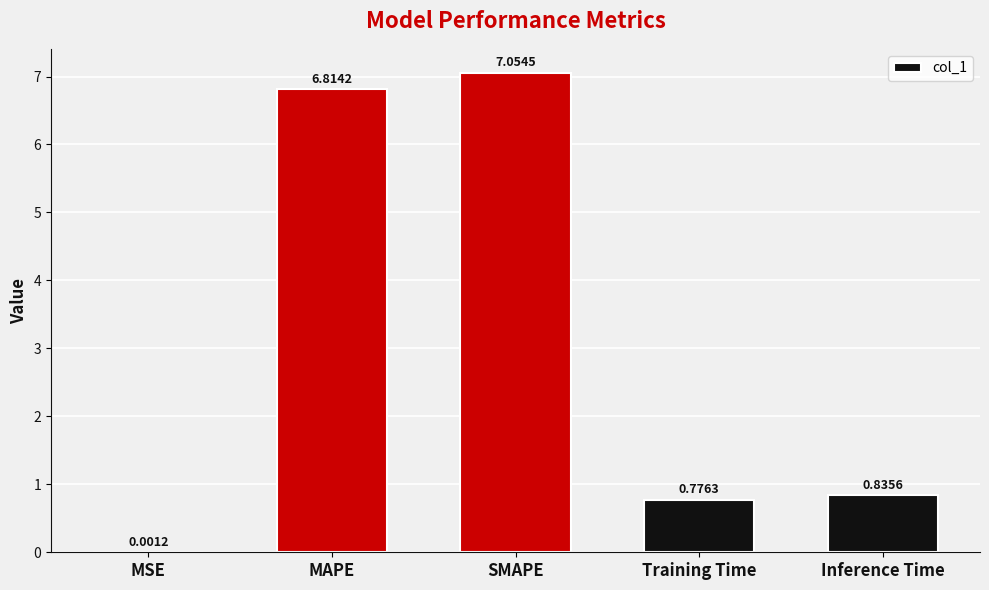

At which category does the chart reach its peak across all series?

SMAPE